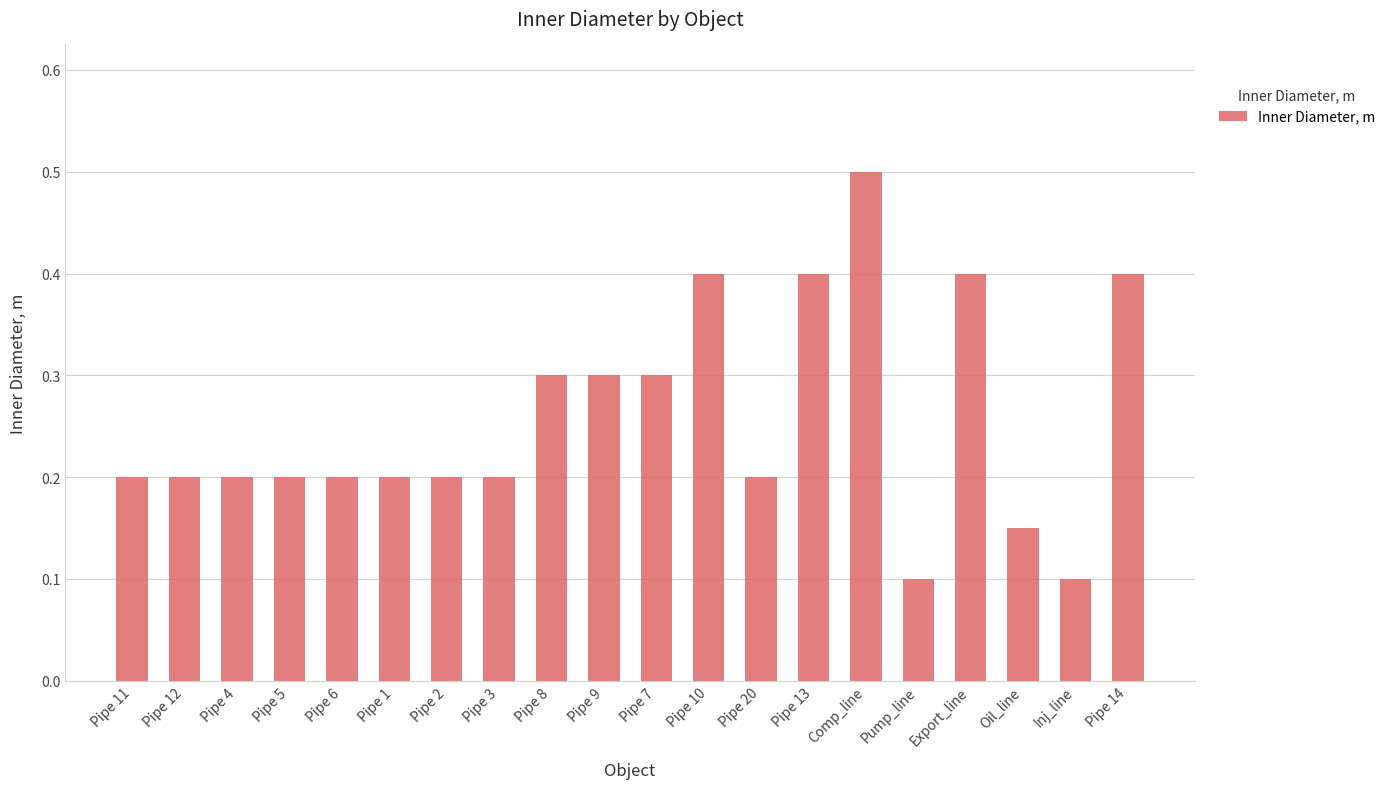

Which has a higher value, Pipe 10 or Pipe 7?

Pipe 10